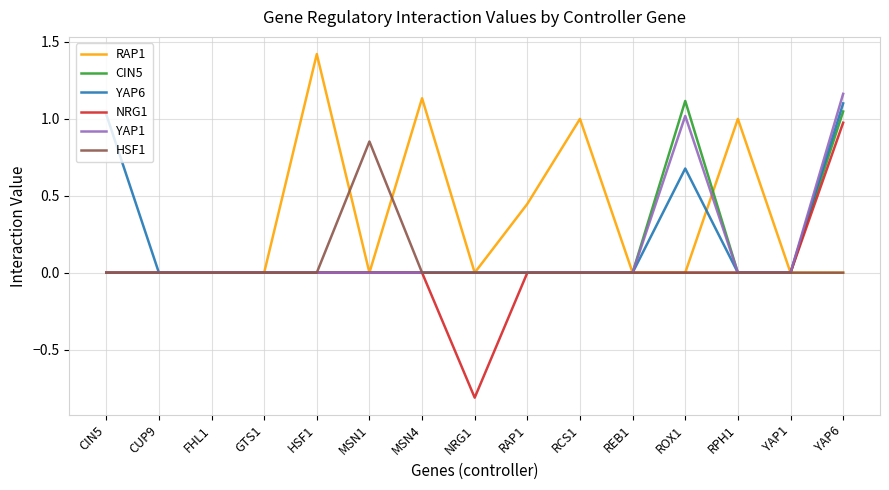

Is the value of HSF1 at RAP1 greater than the value of YAP6 at ROX1?

No